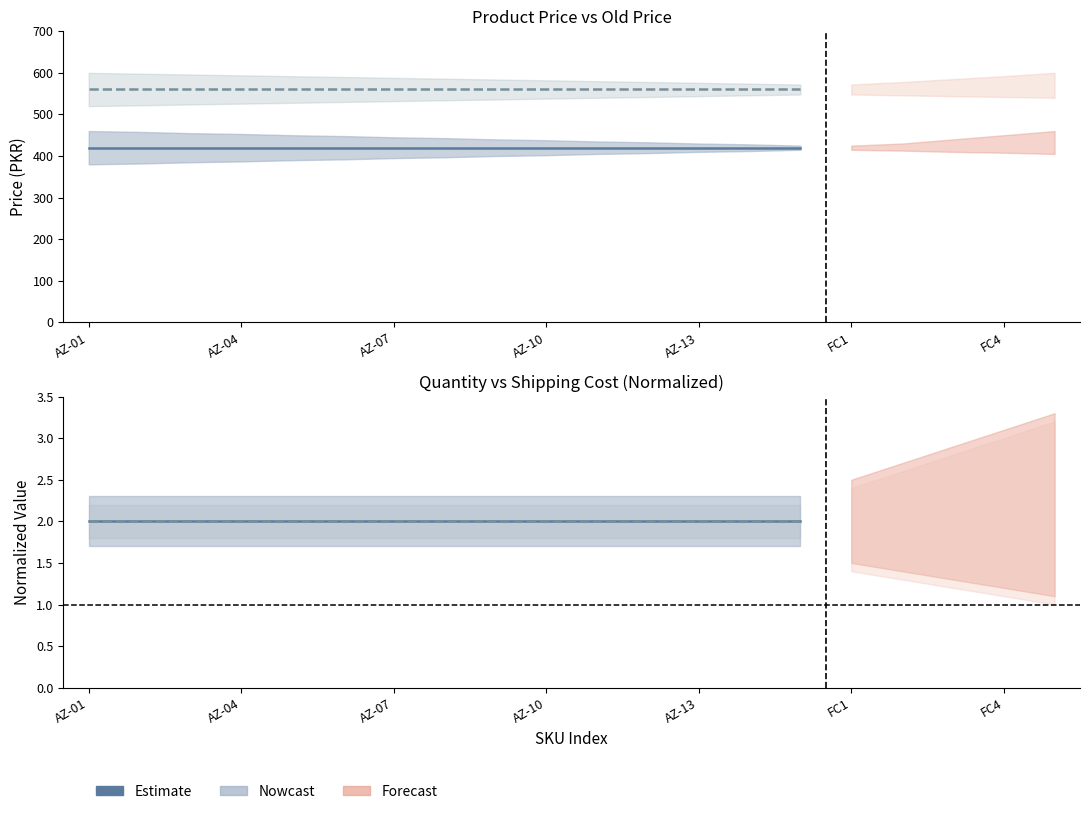

What is the maximum value shown in the chart?

560